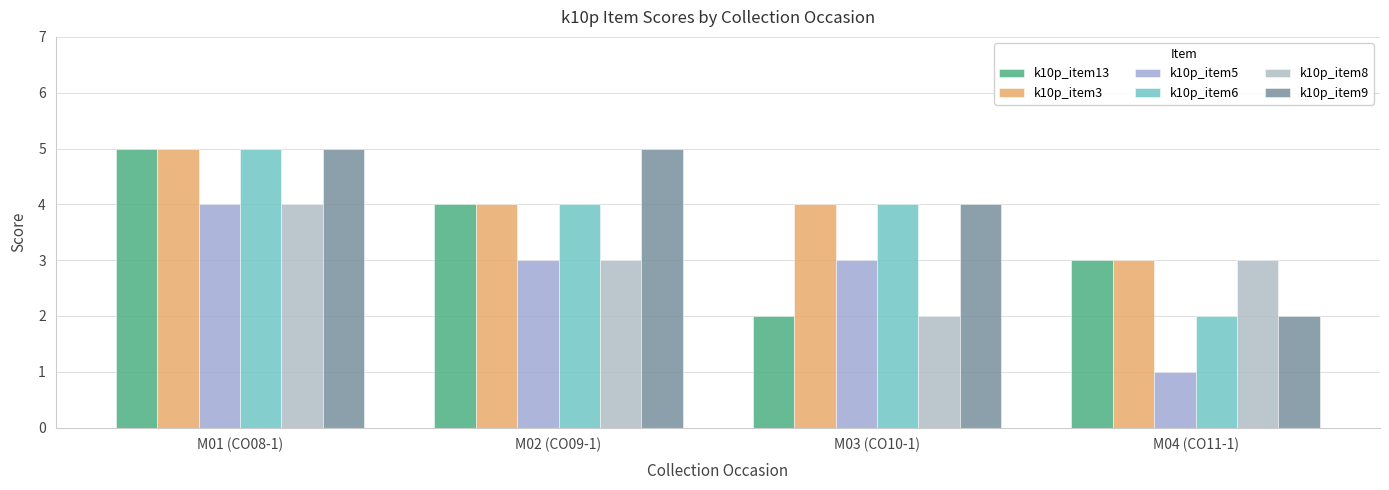

How many bars are there in each group?

6